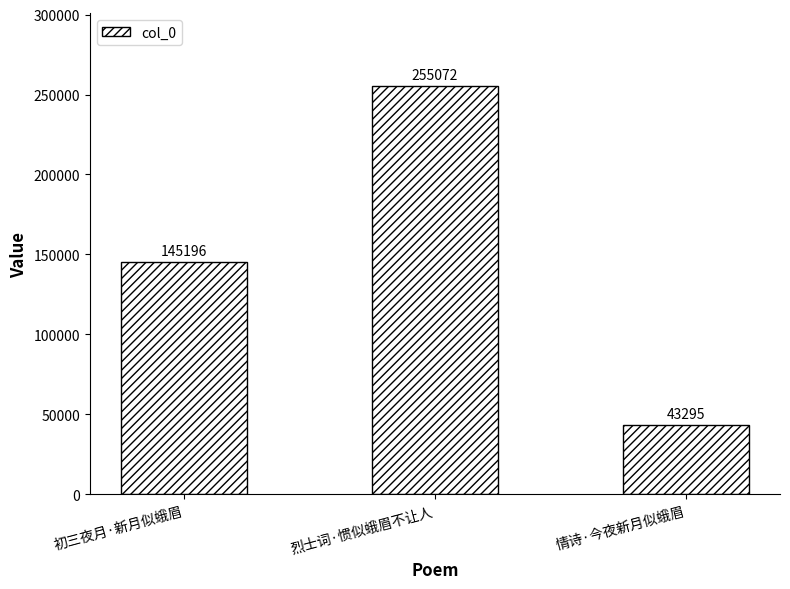

At which category does the chart reach its minimum across all series?

情诗·今夜新月似蛾眉